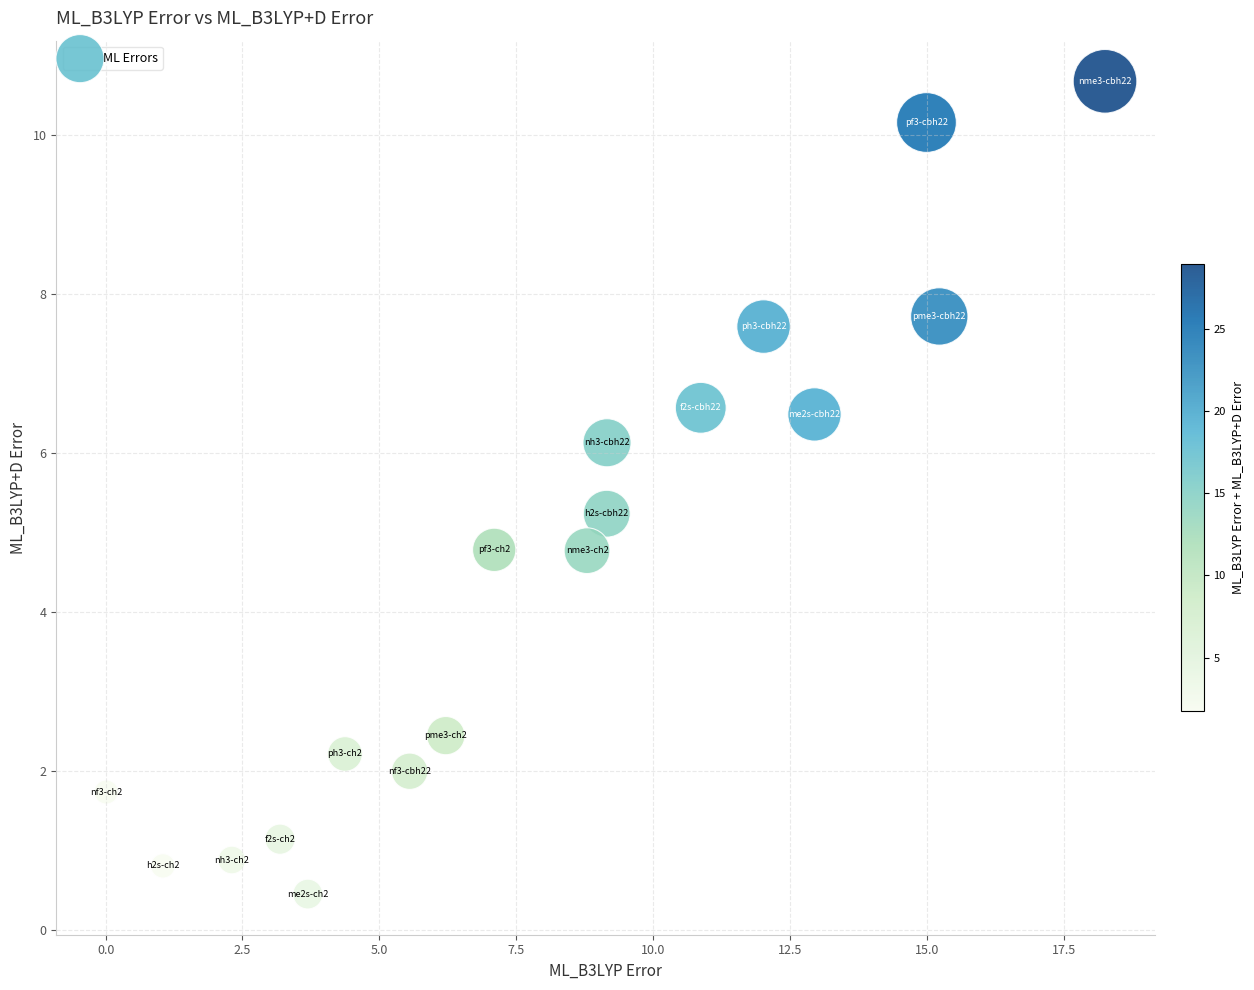

What is the range of X values (max minus min)?

18.2